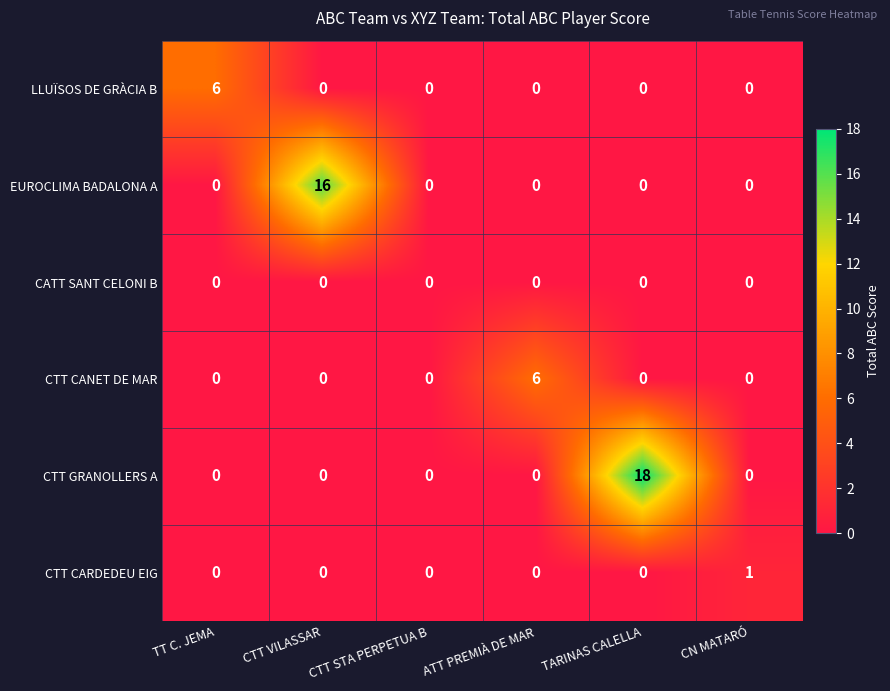

True or false: CATT SANT CELONI B has a value of 0 at ATT PREMIÀ DE MAR.

True